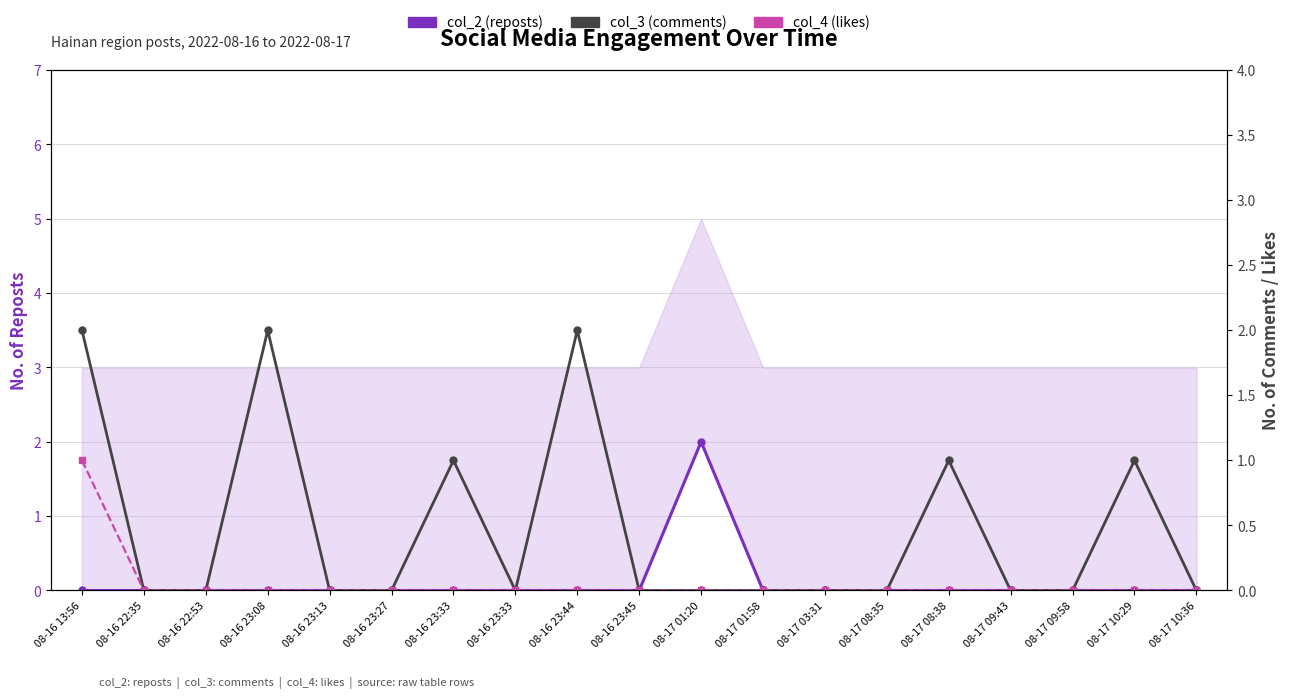

Rank the categories by col_2 (reposts) value from highest to lowest.

08-17 01:20, 08-16 13:56, 08-16 22:35, 08-16 22:53, 08-16 23:08, 08-16 23:13, 08-16 23:27, 08-16 23:33, 08-16 23:33, 08-16 23:44, 08-16 23:45, 08-17 01:58, 08-17 03:31, 08-17 08:35, 08-17 08:38, 08-17 09:43, 08-17 09:58, 08-17 10:29, 08-17 10:36